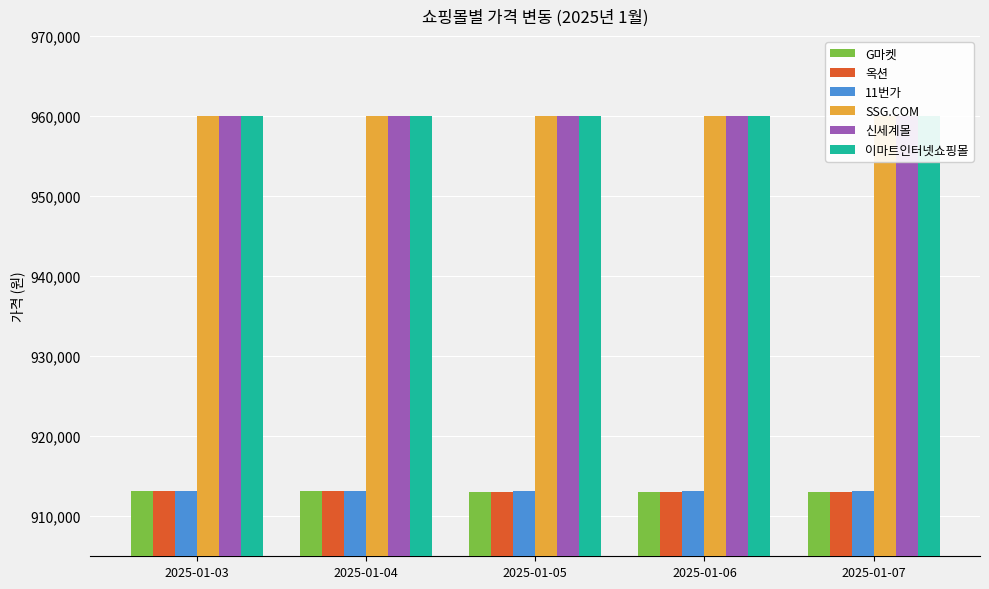

What is the total value across all series at 2025-01-07?

5619280